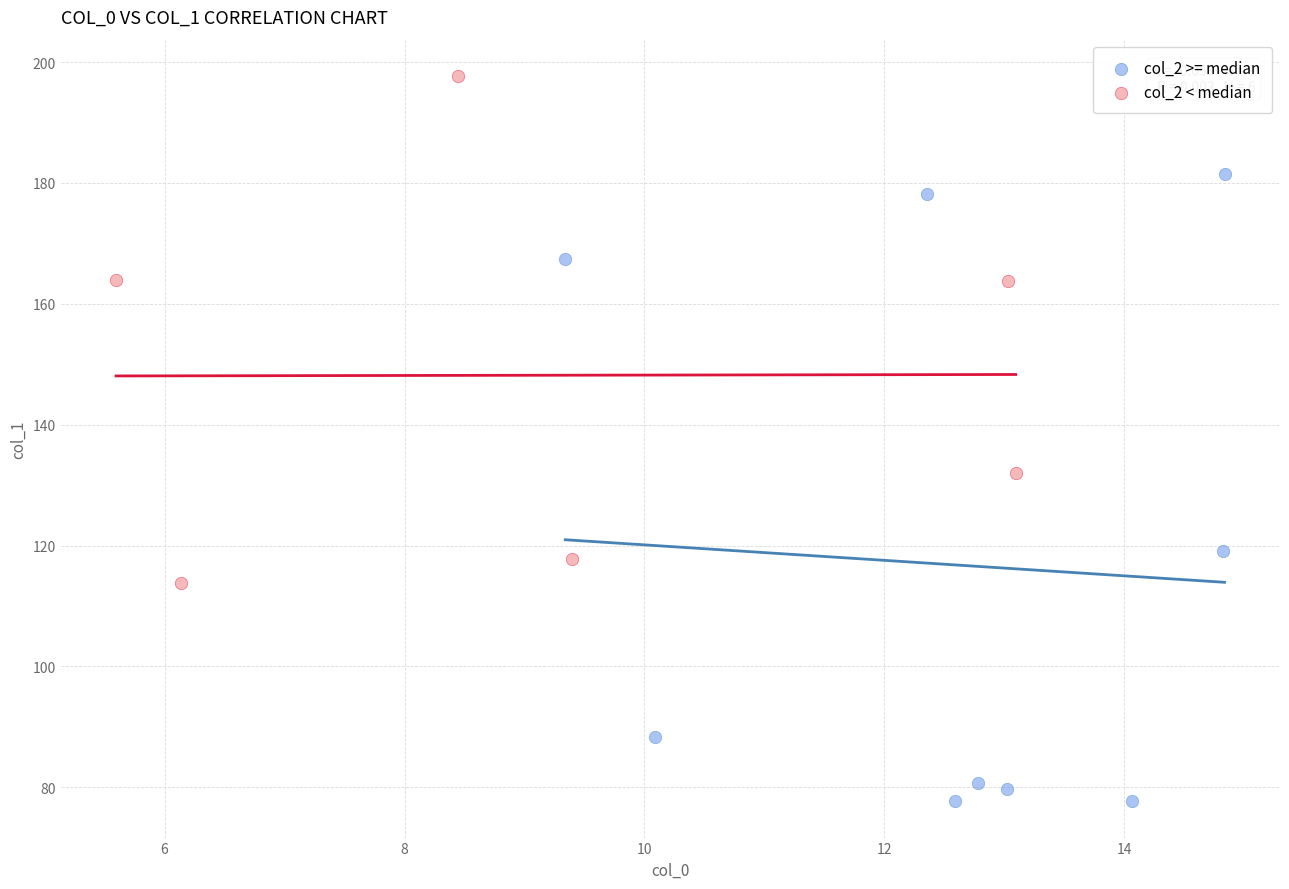

Which series contains the highest Y value?

col_2 < median